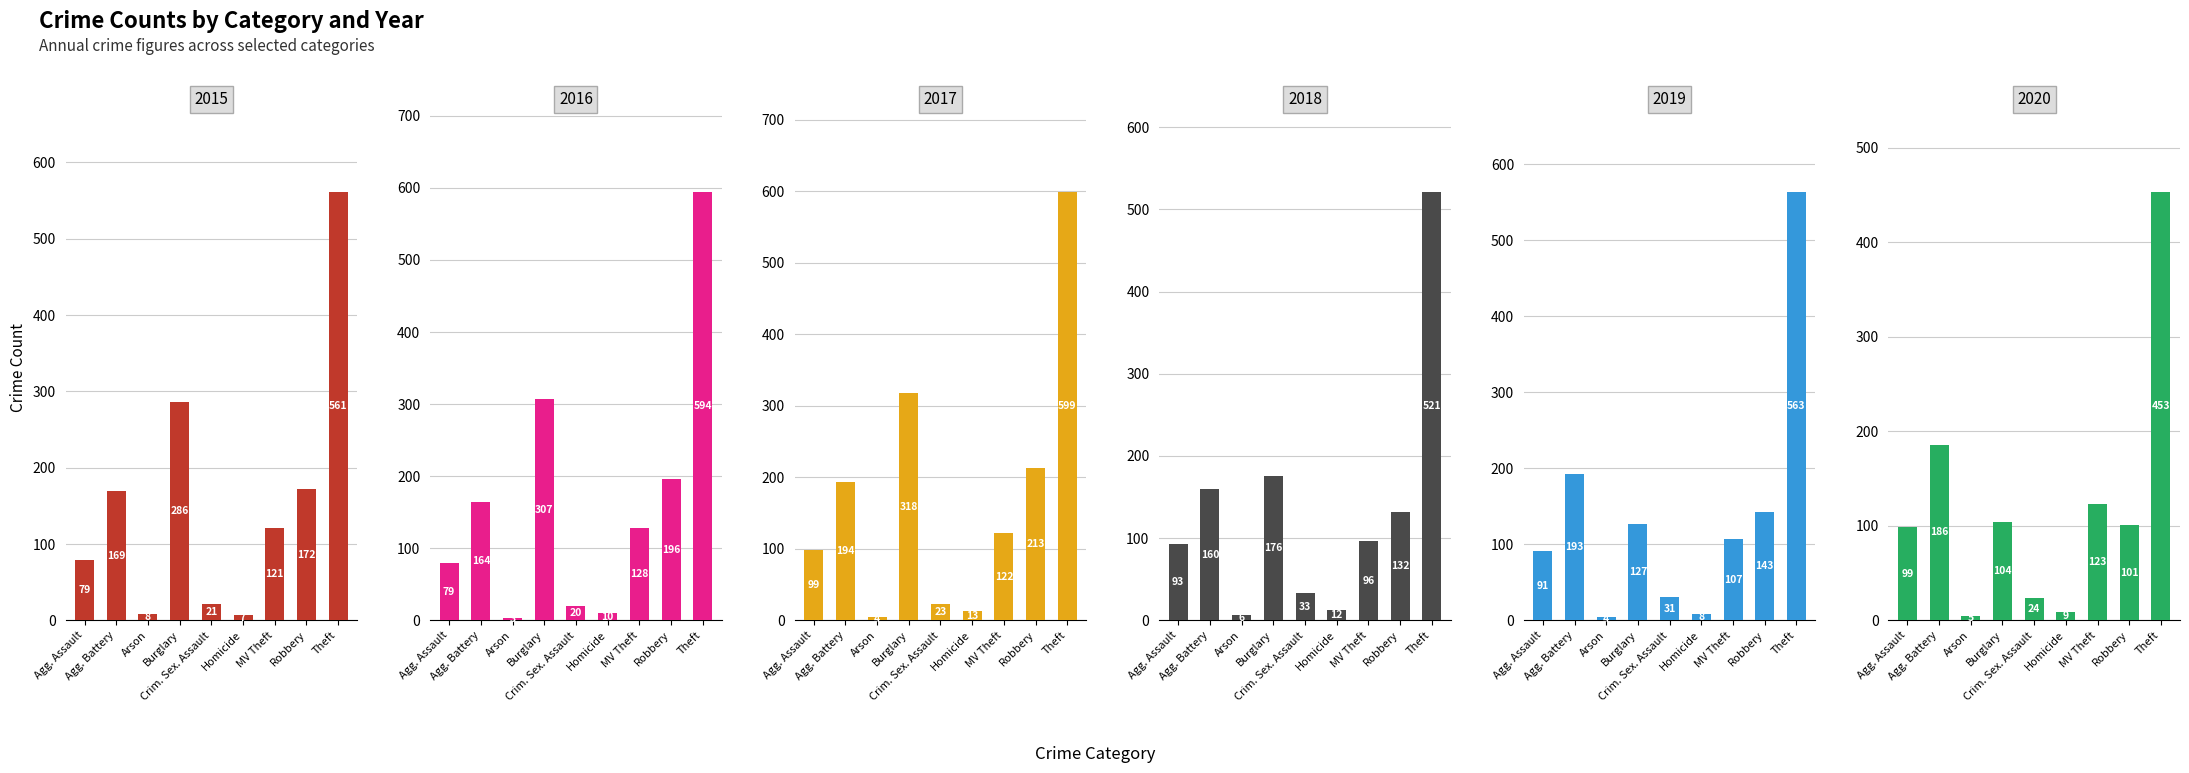

At how many categories does at least one series exceed 481?

1